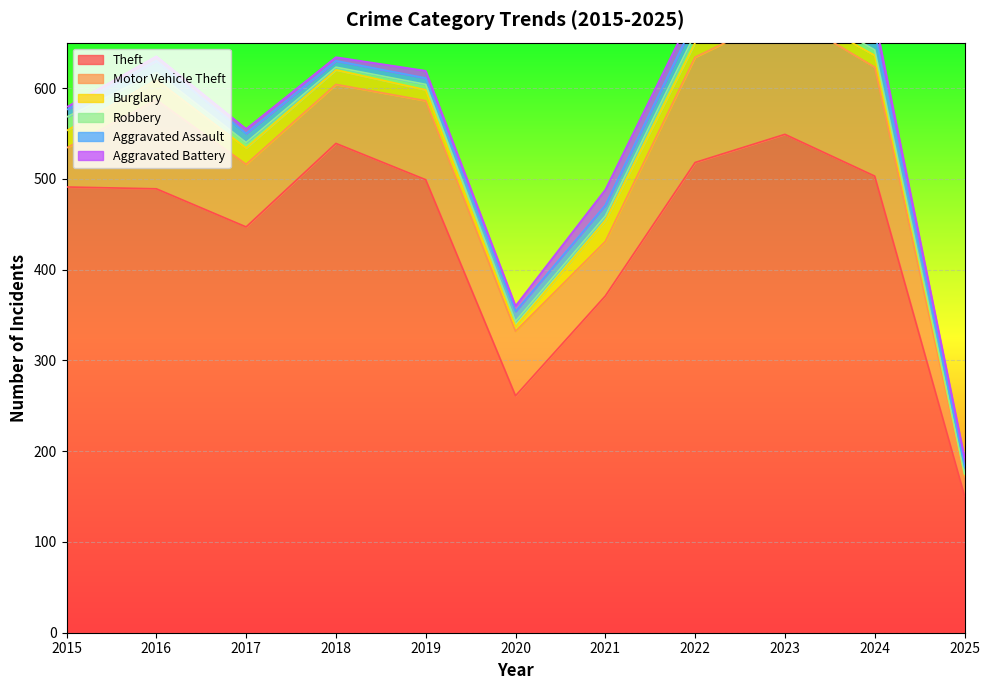

The value of Motor Vehicle Theft at 2025 is 37. True or false?

False